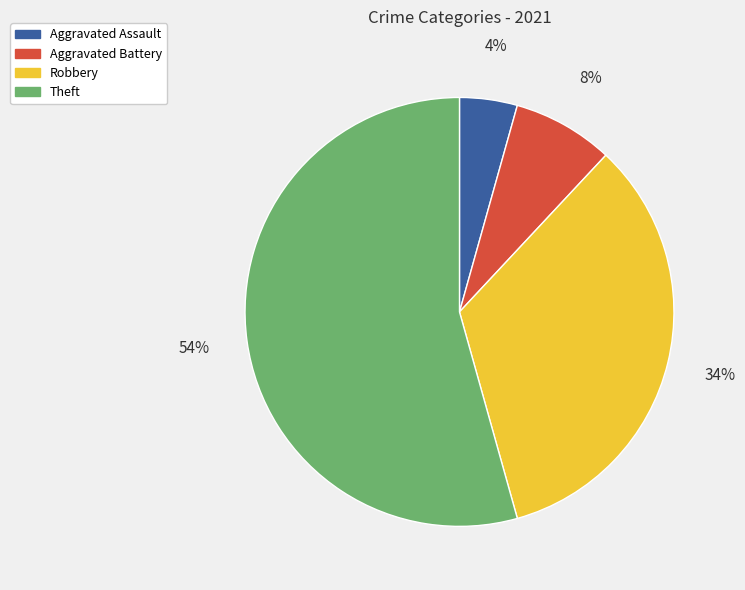

Rank the categories by value from lowest to highest.

Aggravated Assault, Aggravated Battery, Robbery, Theft